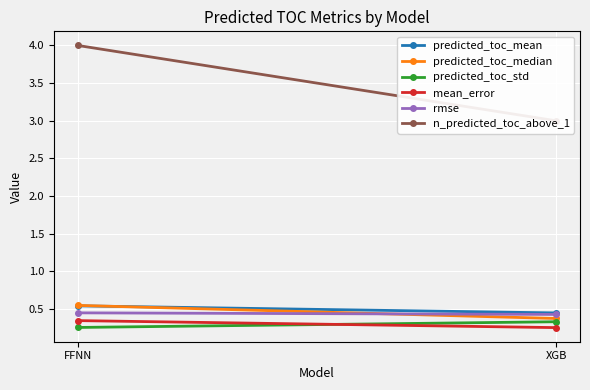

Reading left to right, list all the values displayed in this chart.

predicted_toc_mean: FFNN=0.5	XGB=0.4
predicted_toc_median: FFNN=0.5	XGB=0.4
predicted_toc_std: FFNN=0.3	XGB=0.3
mean_error: FFNN=0.3	XGB=0.3
rmse: FFNN=0.5	XGB=0.4
n_predicted_toc_above_1: FFNN=4.0	XGB=3.0